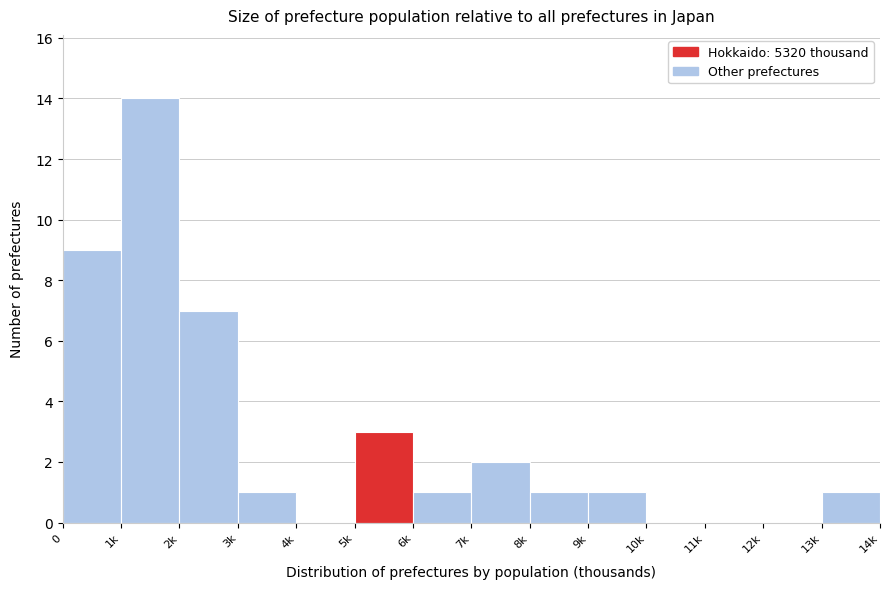

Reading right to left, list all the values displayed in this chart.

13k=1	12k=0	11k=0	10k=0	9k=1	8k=1	7k=2	6k=1	5k=3	4k=0	3k=1	2k=7	1k=14	0=9